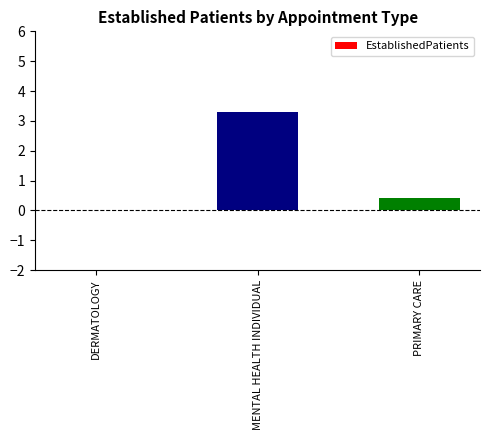

The chart shows a value of -2.2 at DERMATOLOGY. True or false?

False